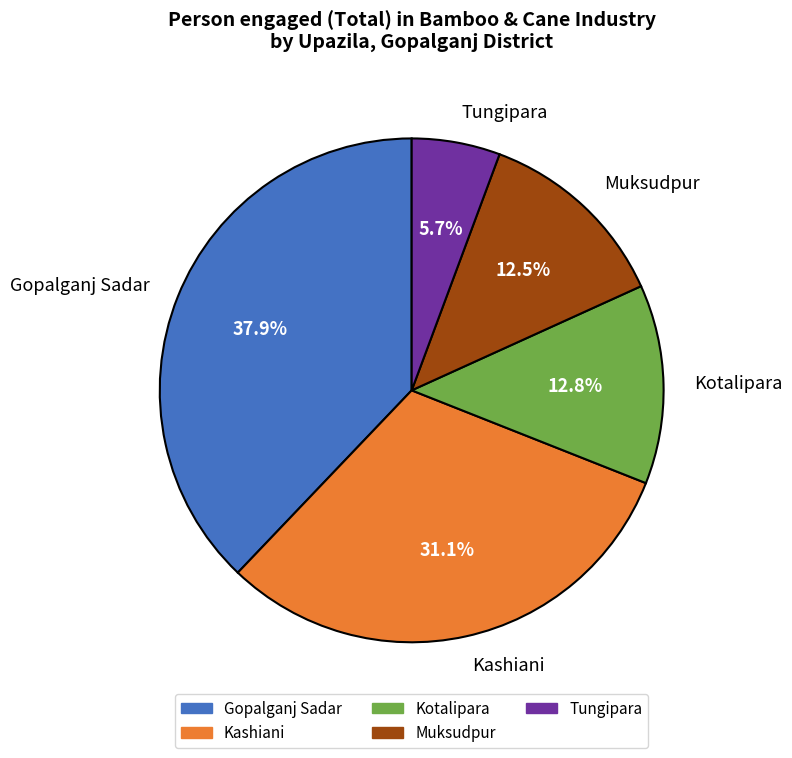

To the nearest percent, what is the difference between the largest and smallest slice percentages?

32%